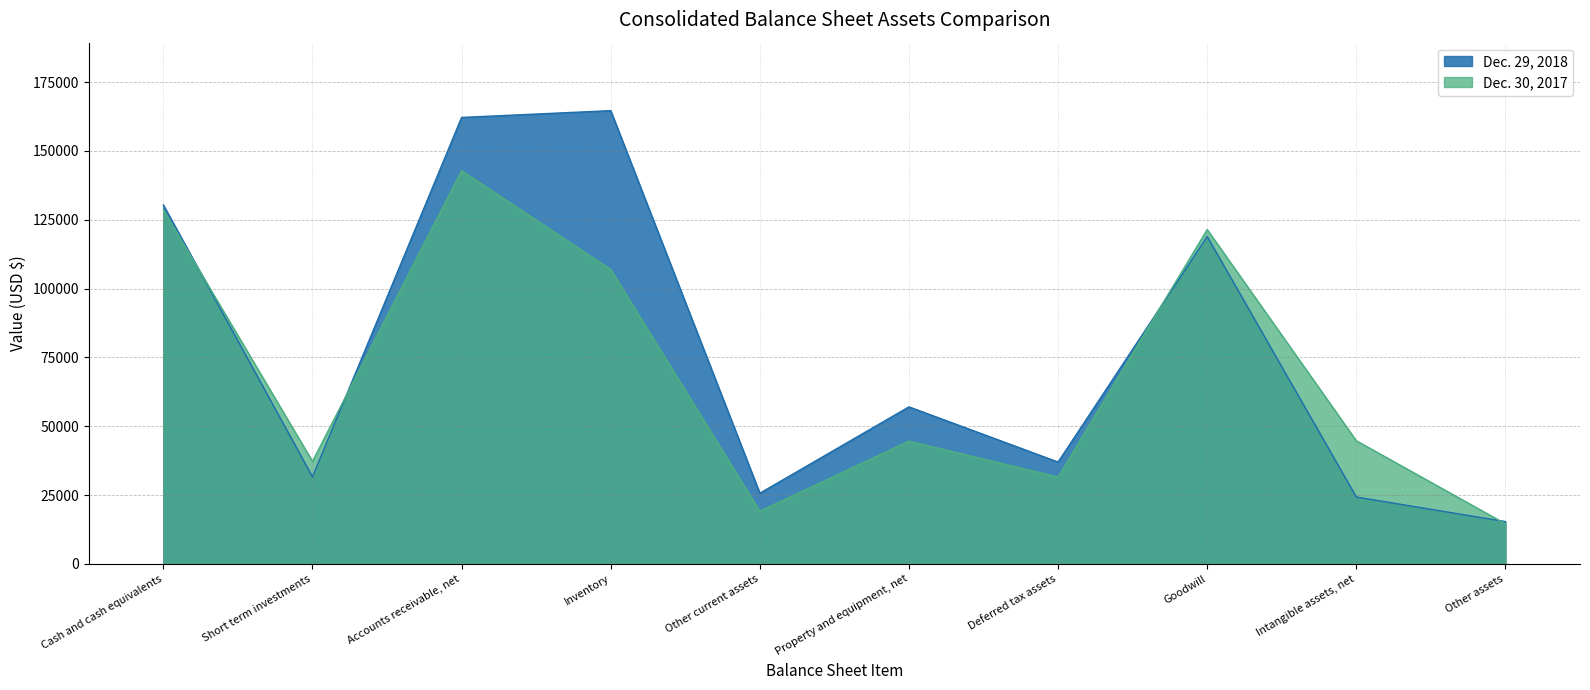

What is the difference between the maximum and minimum values in the Dec. 29, 2018 series?

149283